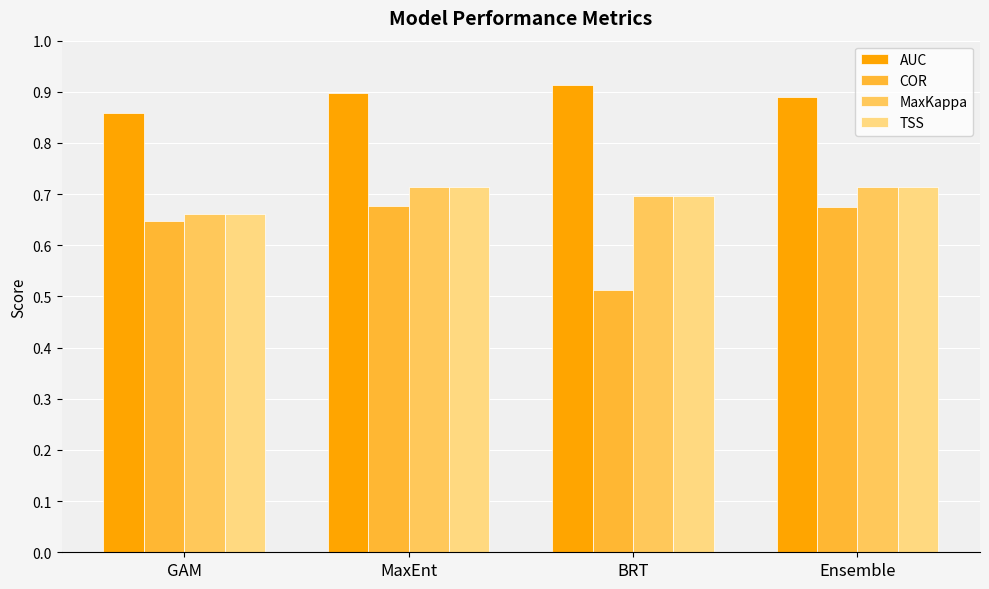

Between BRT and Ensemble, which series saw the biggest shift?

COR